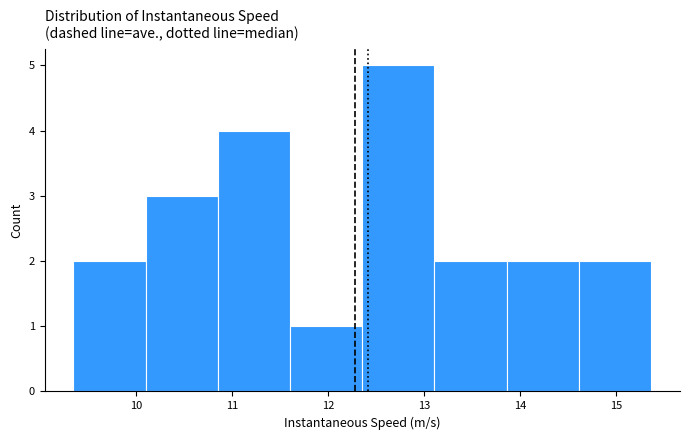

Over which range of the x-axis is the bar tallest?

12.4 to 13.1